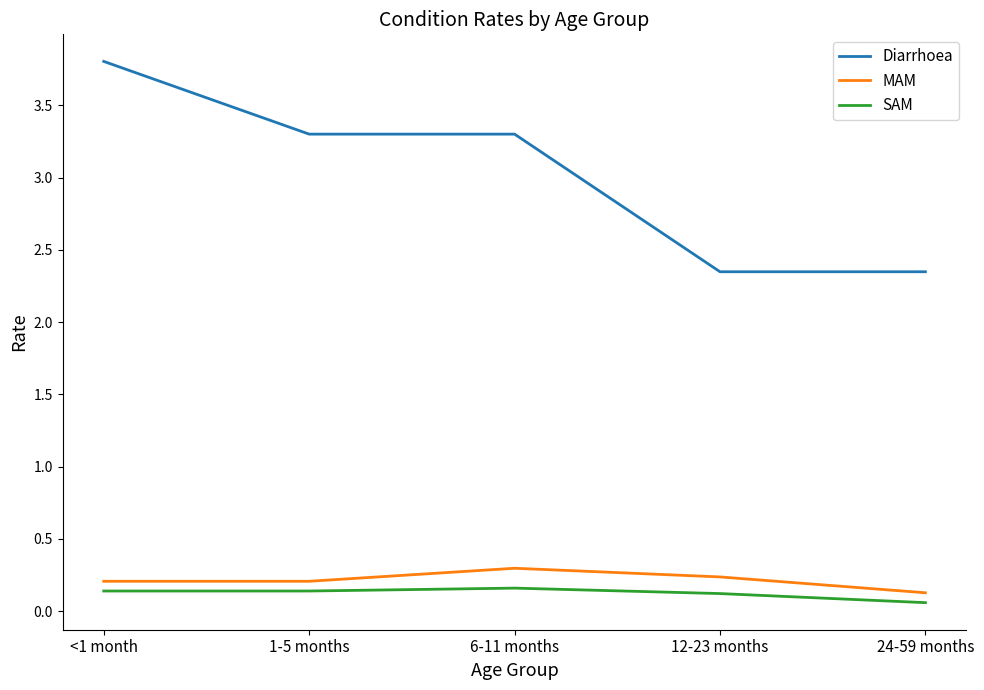

At how many categories does at least one series exceed 3?

3